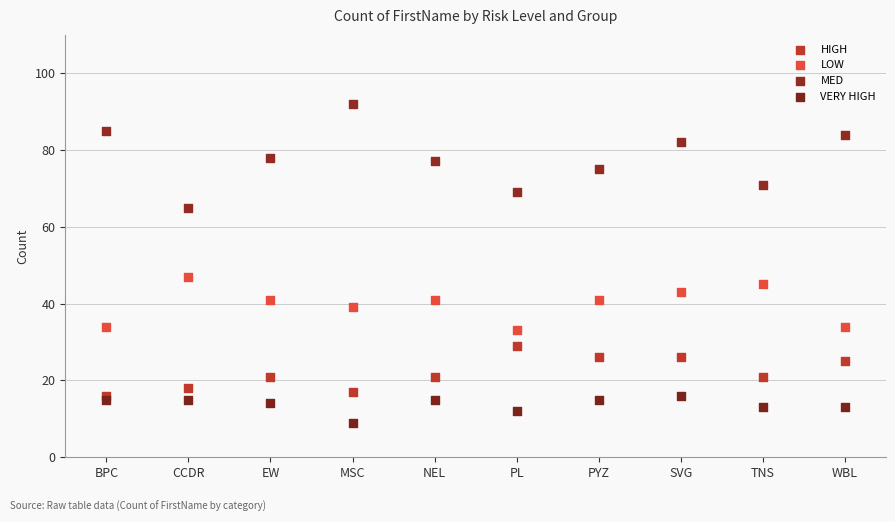

Which series contains the lowest Y value?

VERY HIGH